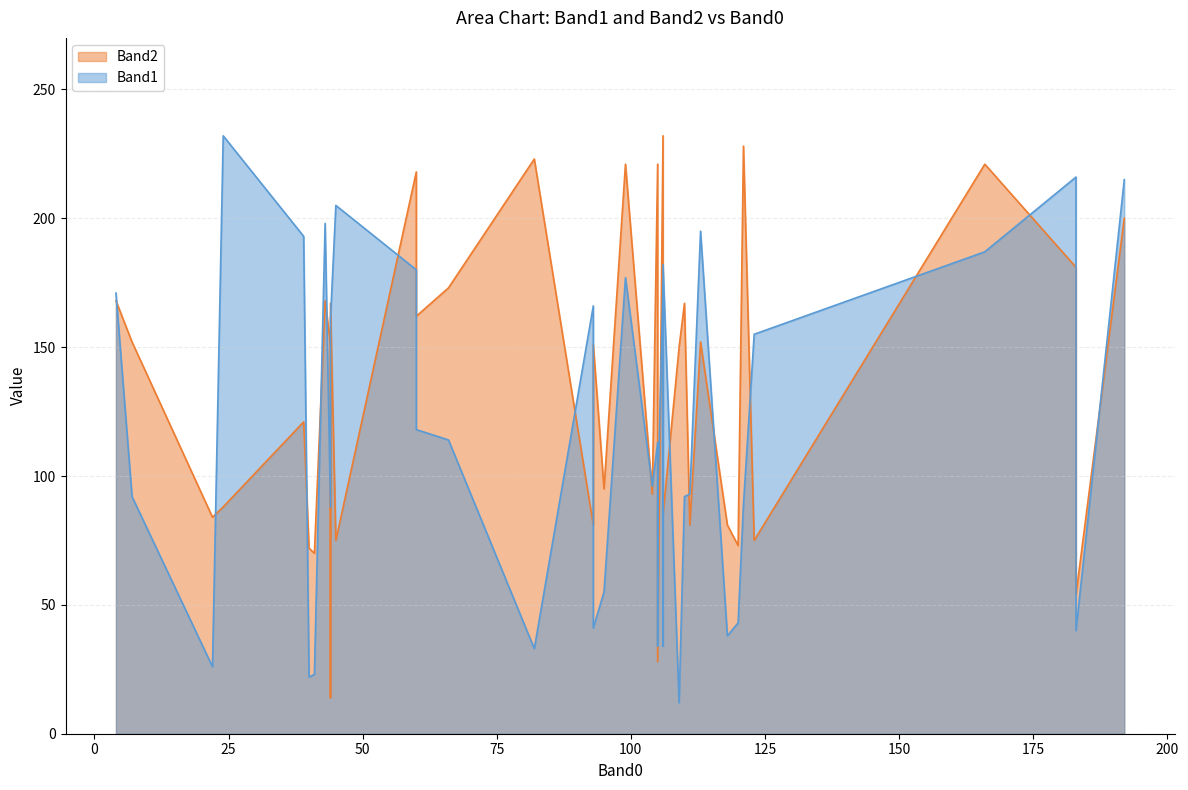

What is the value of the Band2 point at the 29th from the left?

150